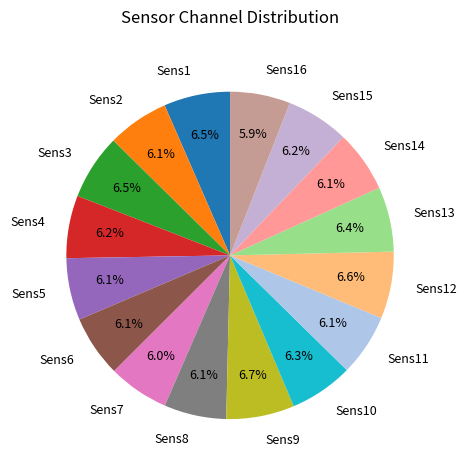

Is there any slice that represents more than half of the pie?

No